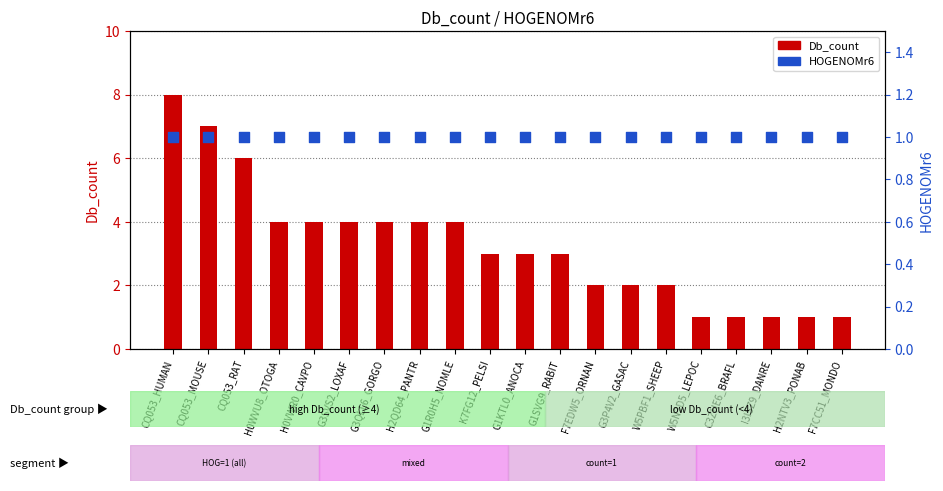

Is the value of Db_count at G1SVG9_RABIT greater than the value of HOGENOMr6 at F7CC51_MONDO?

Yes